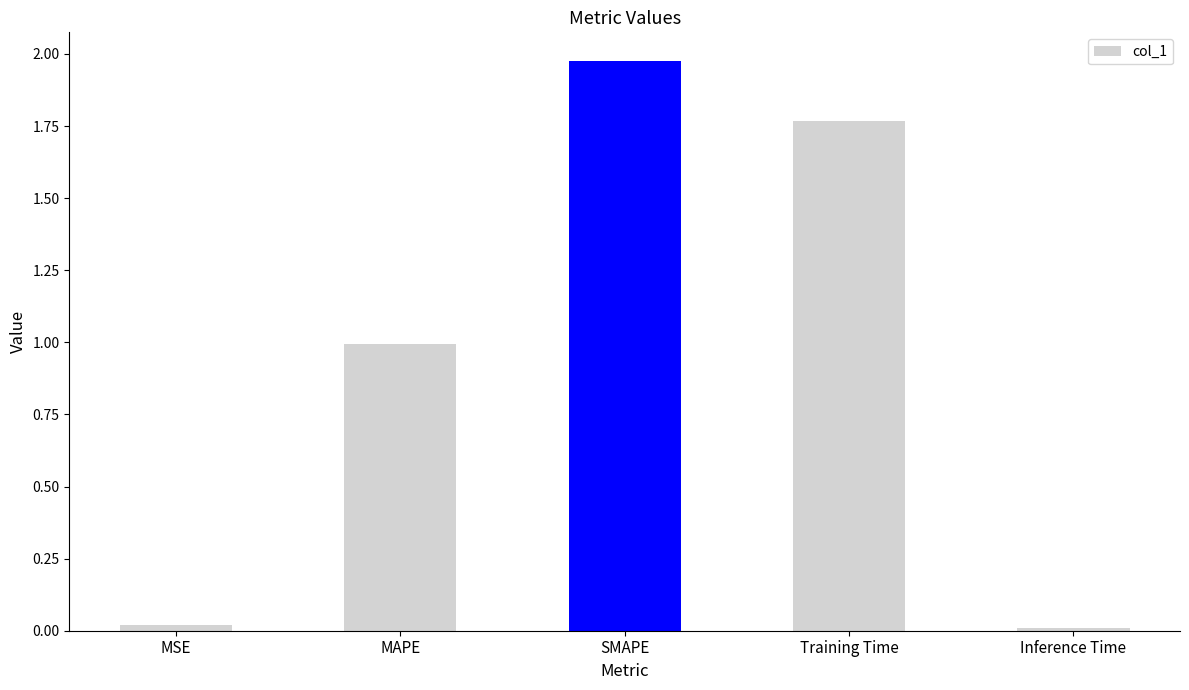

What is the average value?

1.0